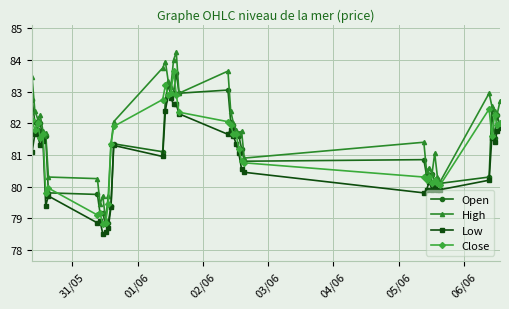

Which series has the largest total across all categories?

High